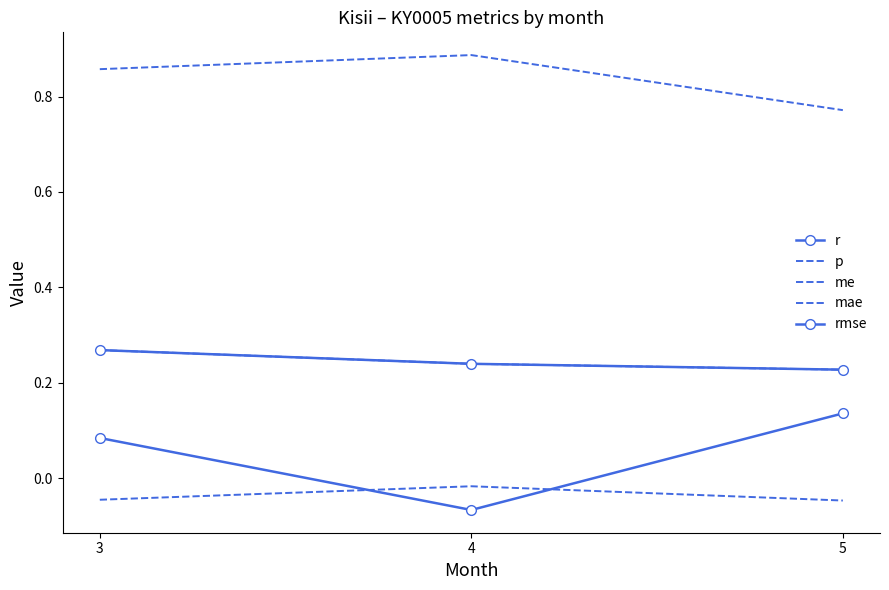

What is the lowest value of the mae series?

0.2